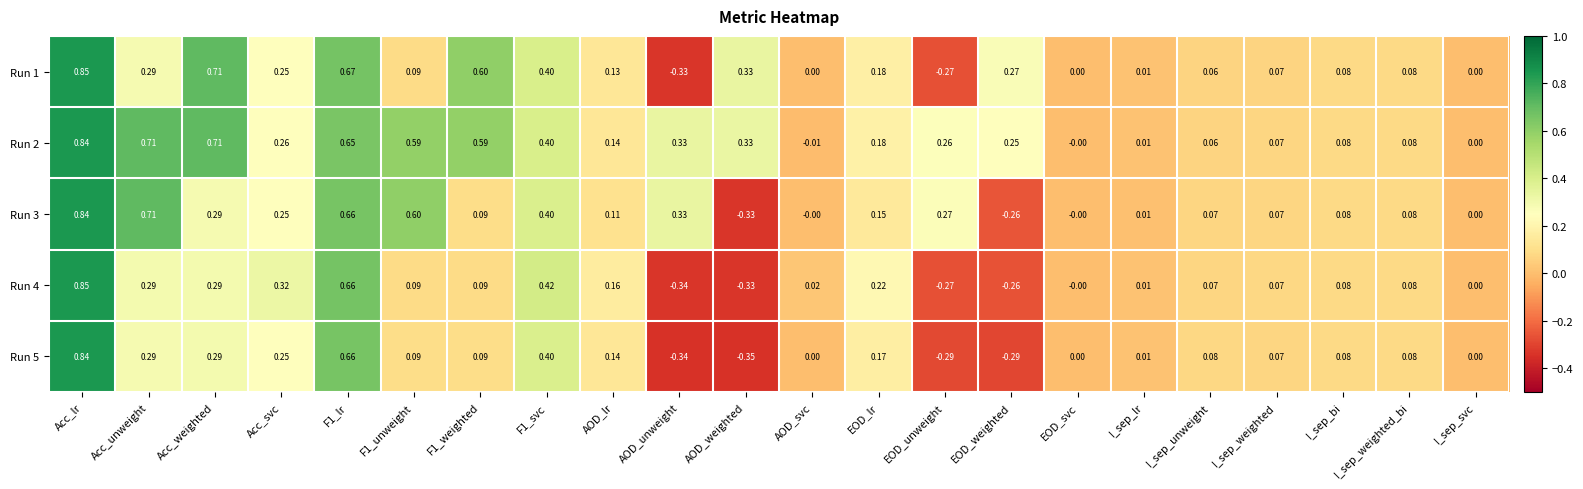

How many values in the Run 2 series are below 0?

1